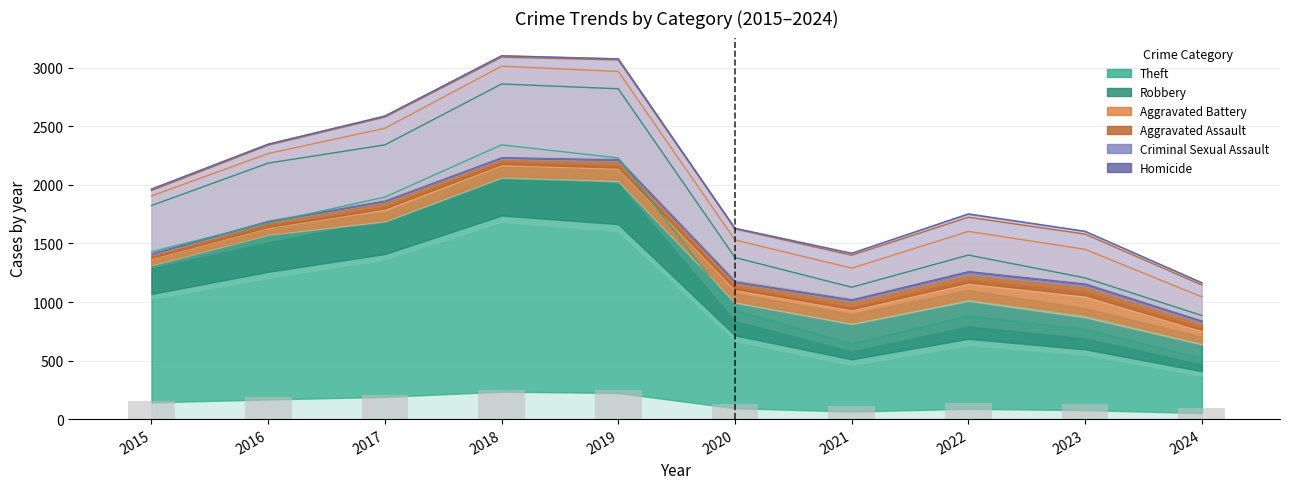

Reading left to right, what are all the values shown in this chart?

2015=157.1	2016=187.8	2017=207.0	2018=248.2	2019=246.2	2020=130.4	2021=113.4	2022=140.2	2023=128.3	2024=93.2